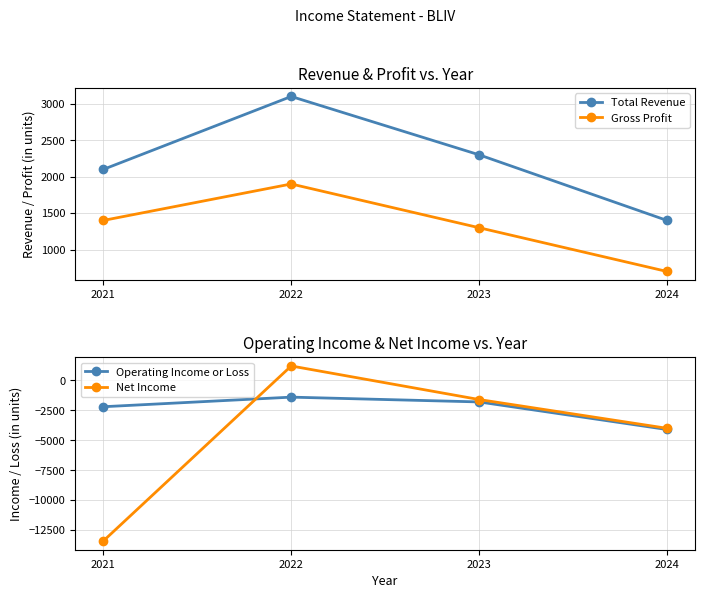

Where does the Gross Profit series first go above 1400?

2022